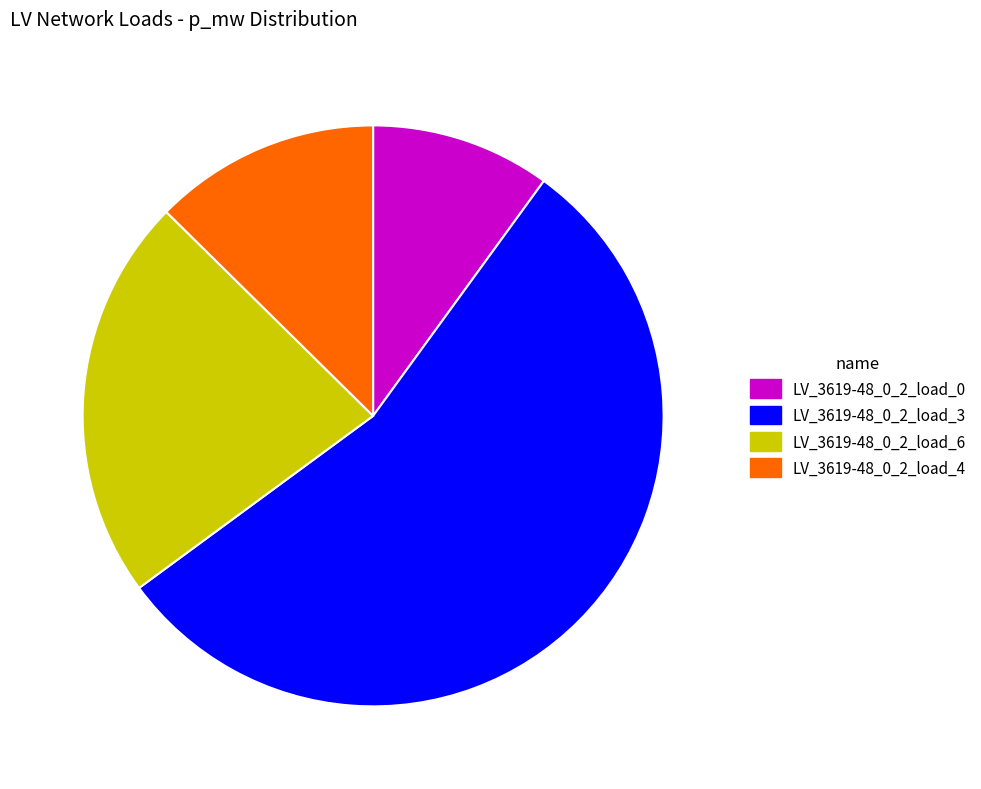

Do LV_3619-48_0_2_load_3 and LV_3619-48_0_2_load_6 together represent more than half of the pie?

Yes